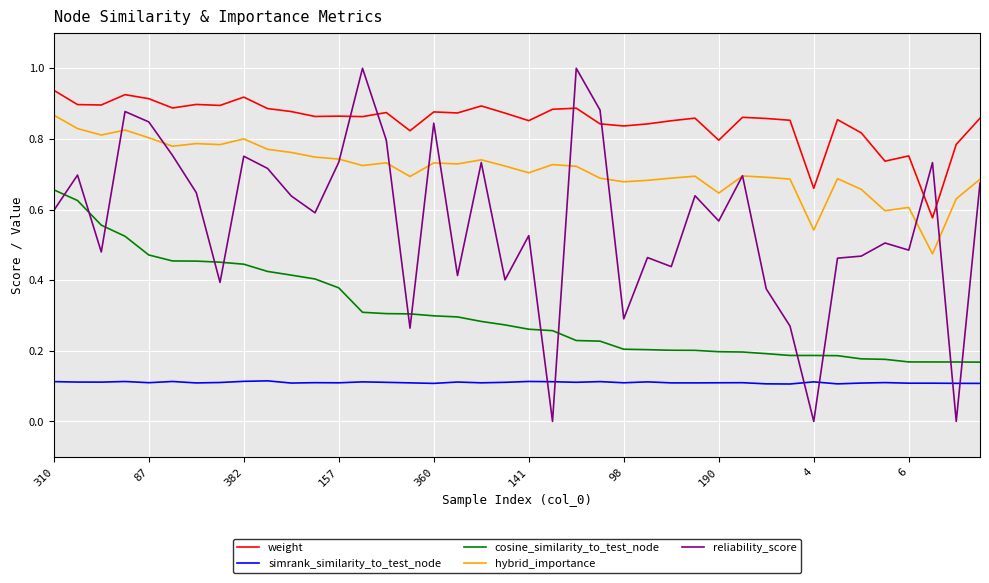

At how many categories does at least one series exceed 0?

40